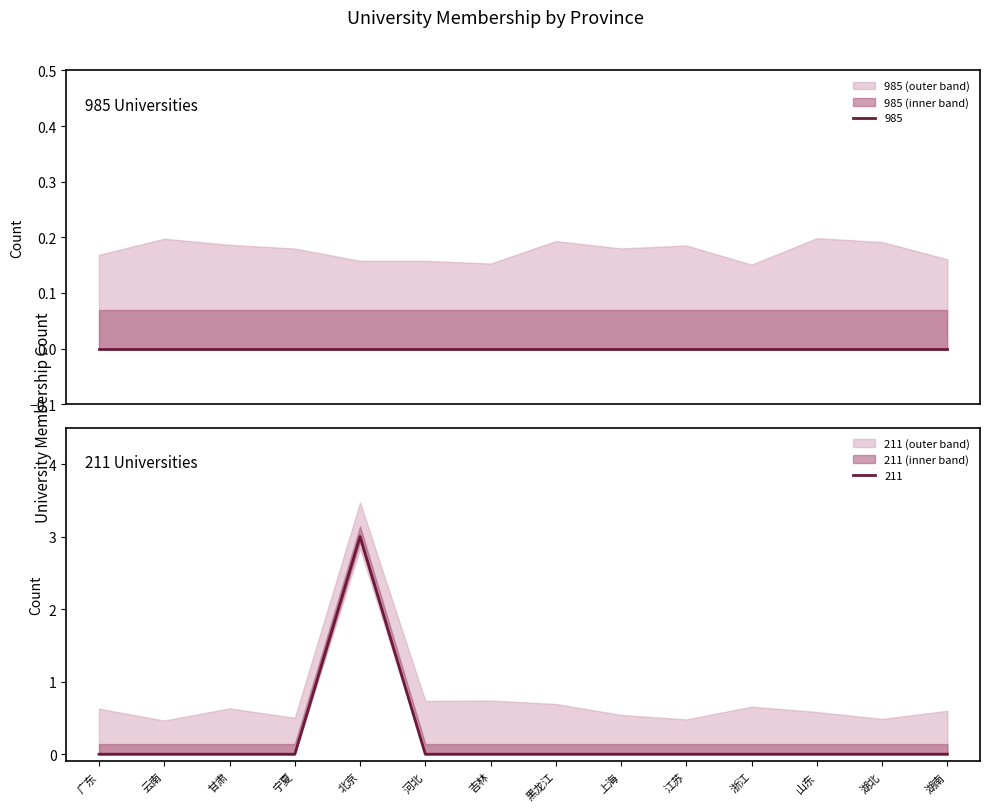

Is it true that 211 equals 0 at 宁夏?

True